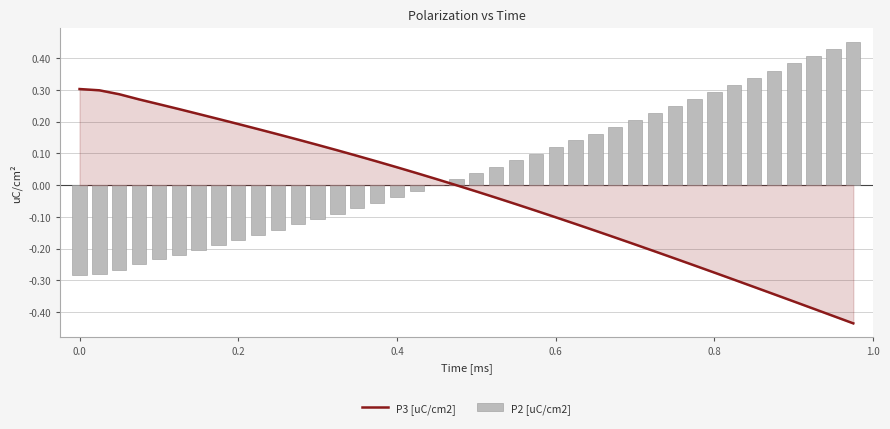

Which series has the widest spread of values?

P3 [uC/cm2]